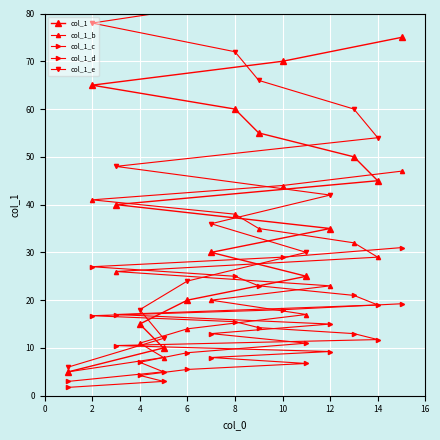

True or false: col_1 and col_1_d cross at least once.

False